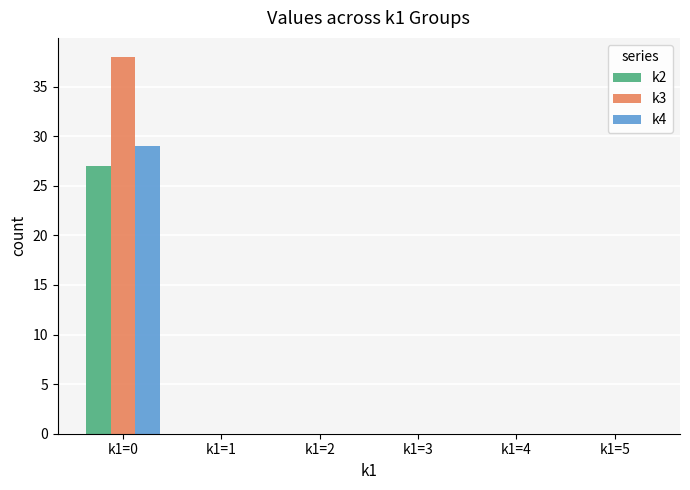

What are all the series names shown in the legend?

k2, k3, k4